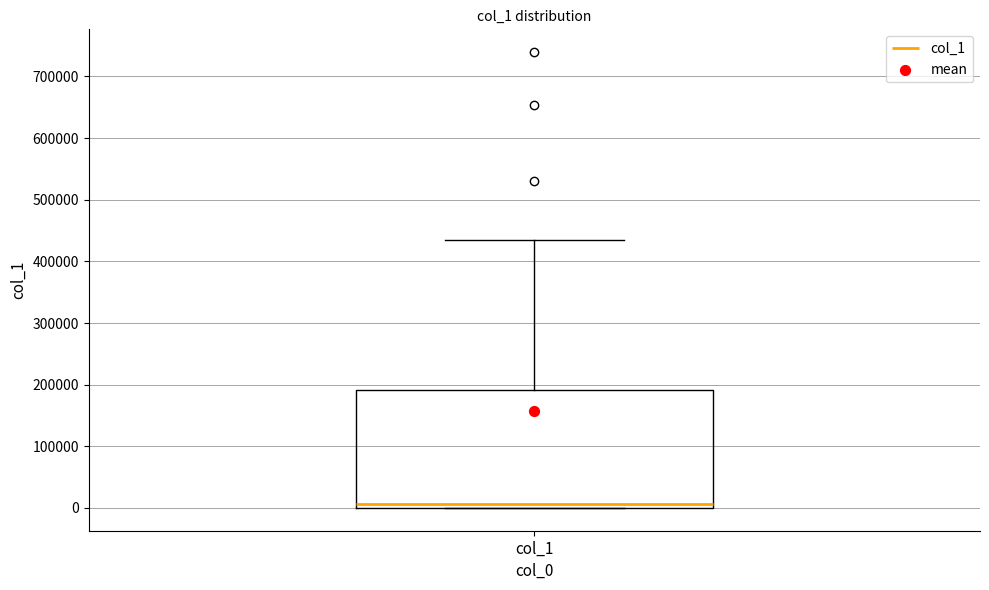

Transcribe this box plot: give where the median line is, the range the box spans, and where the two whiskers end, as read against the y-axis. The values are not printed on the chart, so give them approximately, as read against the axis.

median 10000, box 0 to 190000, whiskers 0 to 430000